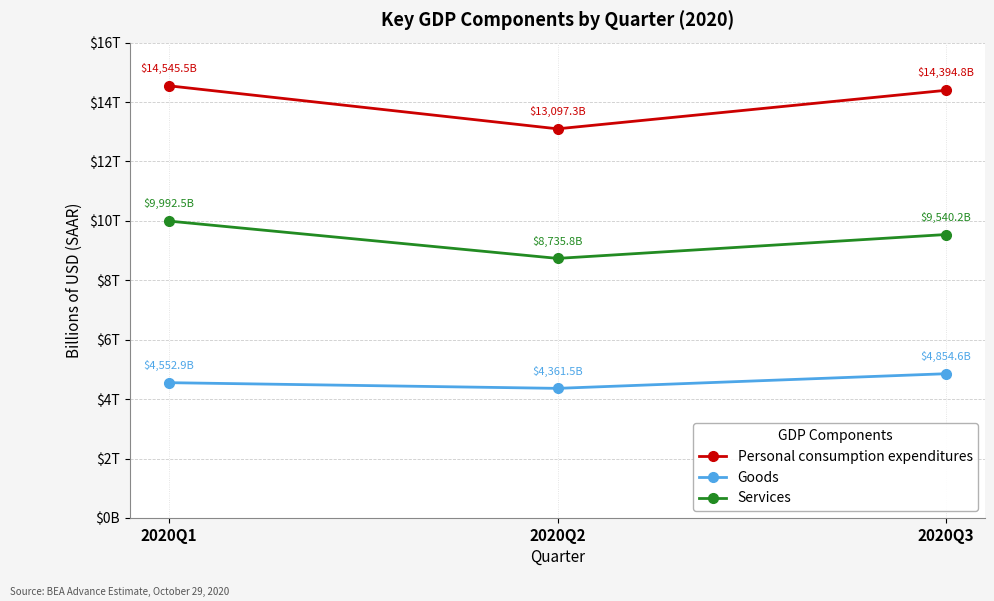

Reading right to left, list all the values displayed in this chart.

Personal consumption expenditures: 14394.8	13097.3	14545.5
Goods: 4854.6	4361.5	4552.9
Services: 9540.2	8735.8	9992.5